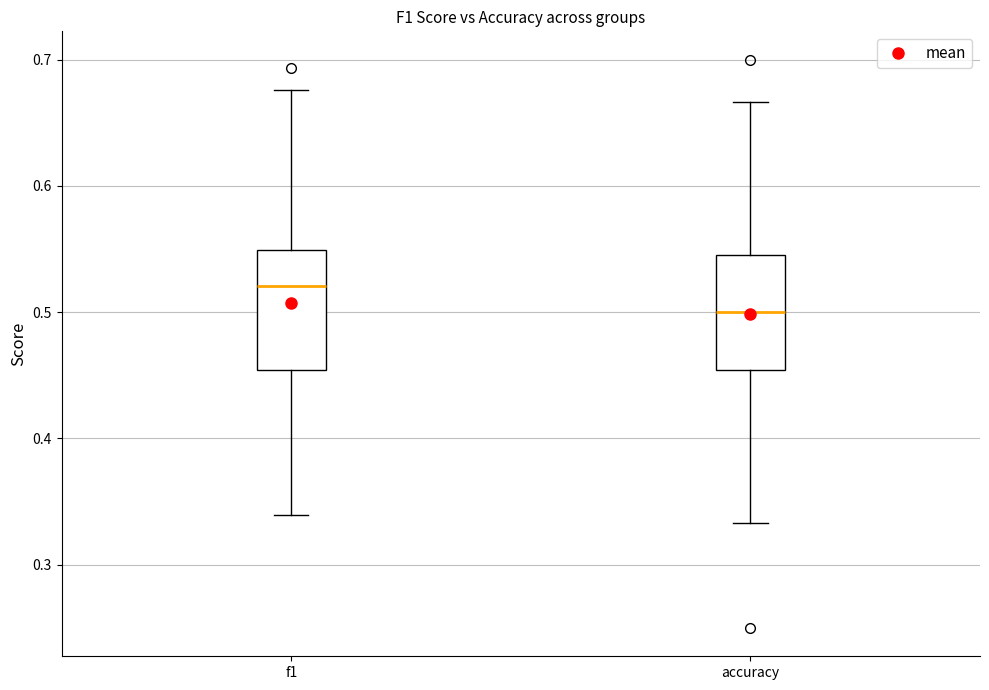

Reading left to right, read every box against the y-axis: the position of its median line, the range the box covers, and the ends of its whiskers. The values are not printed on the chart, so give them approximately, as read against the axis.

f1: median 0.52, box 0.45 to 0.55, whiskers 0.34 to 0.68
accuracy: median 0.50, box 0.45 to 0.55, whiskers 0.33 to 0.67